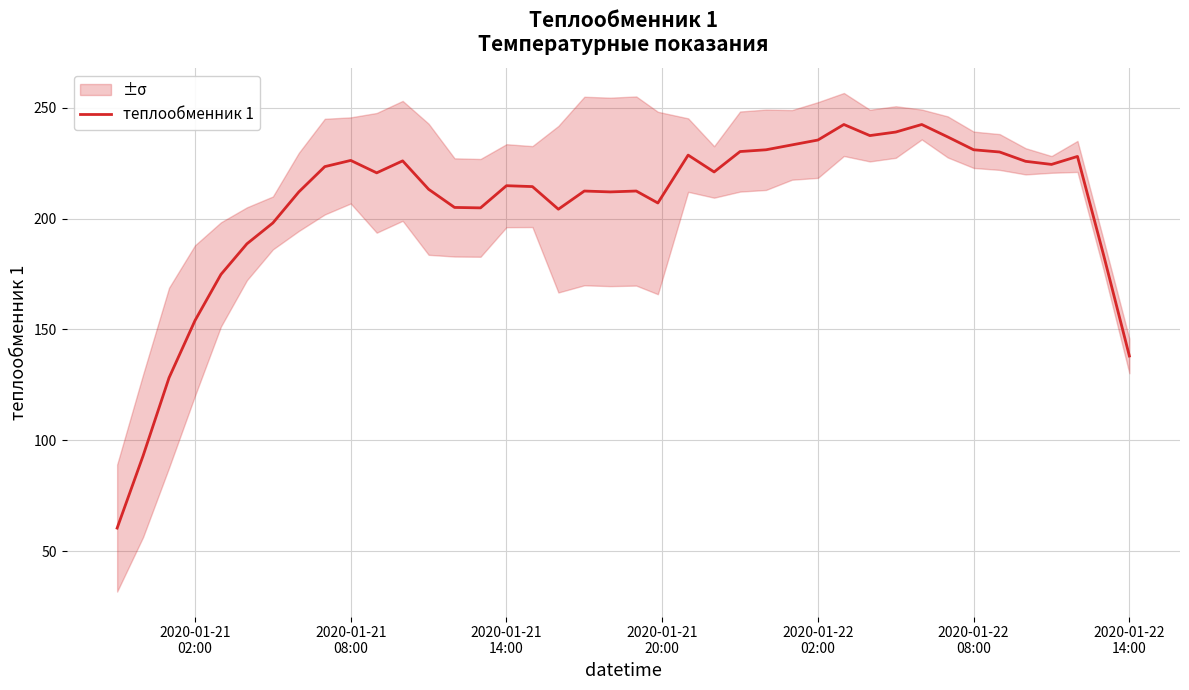

How many lines are shown in the chart?

1